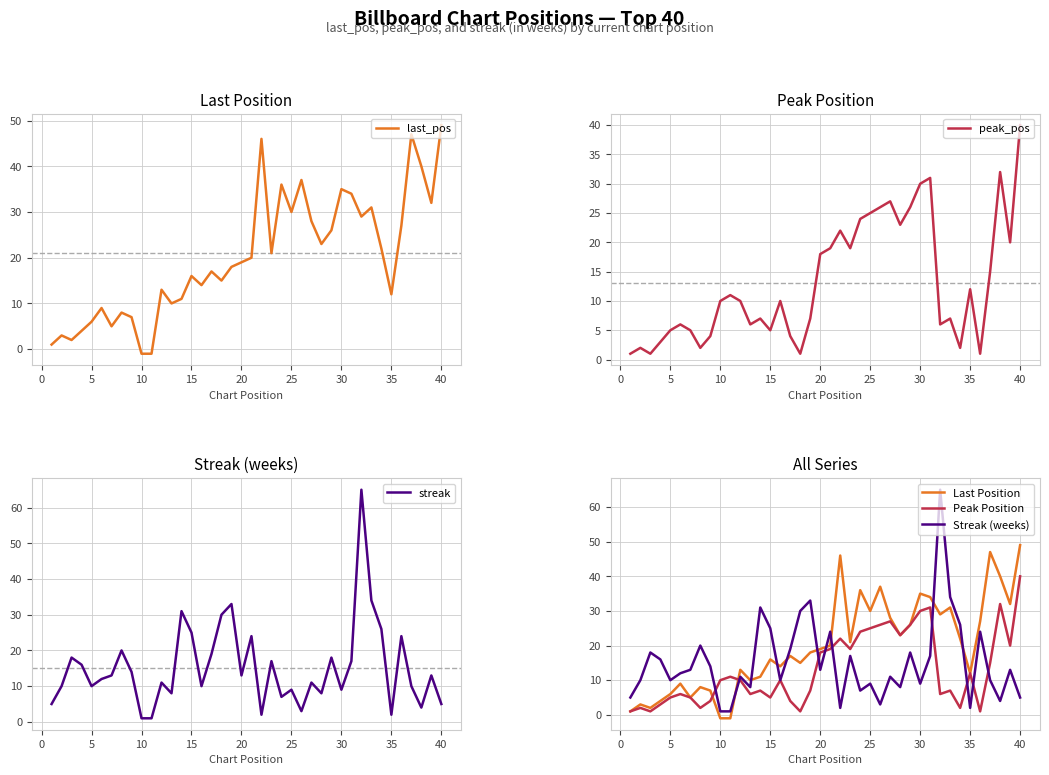

What is the minimum value shown in the chart?

-1